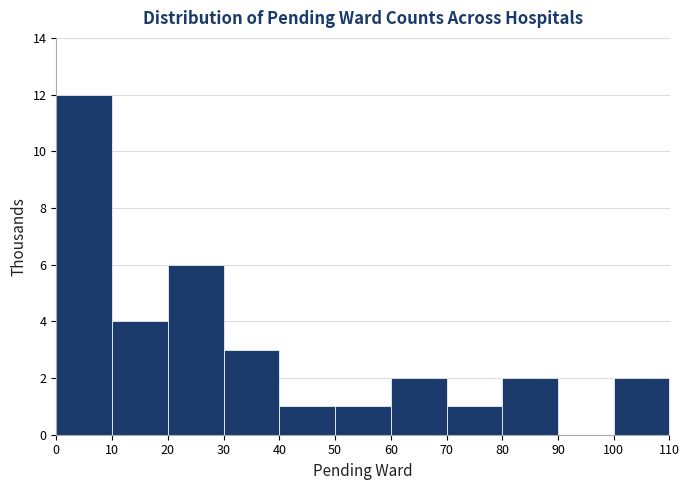

Reading left to right, transcribe this chart: for each bar, give the range it covers on the x-axis and its height. The values are not printed on the chart, so give them approximately, as read against the axis.

0 to 10: 12
10 to 20: 4
20 to 30: 6
30 to 40: 3
40 to 50: 1
50 to 60: 1
60 to 70: 2
70 to 80: 1
80 to 90: 2
90 to 100: 0
100 to 110: 2